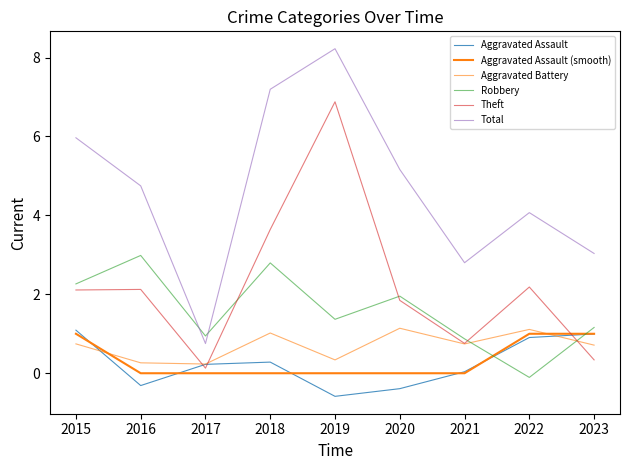

True or false: Theft and Total intersect in this chart.

False